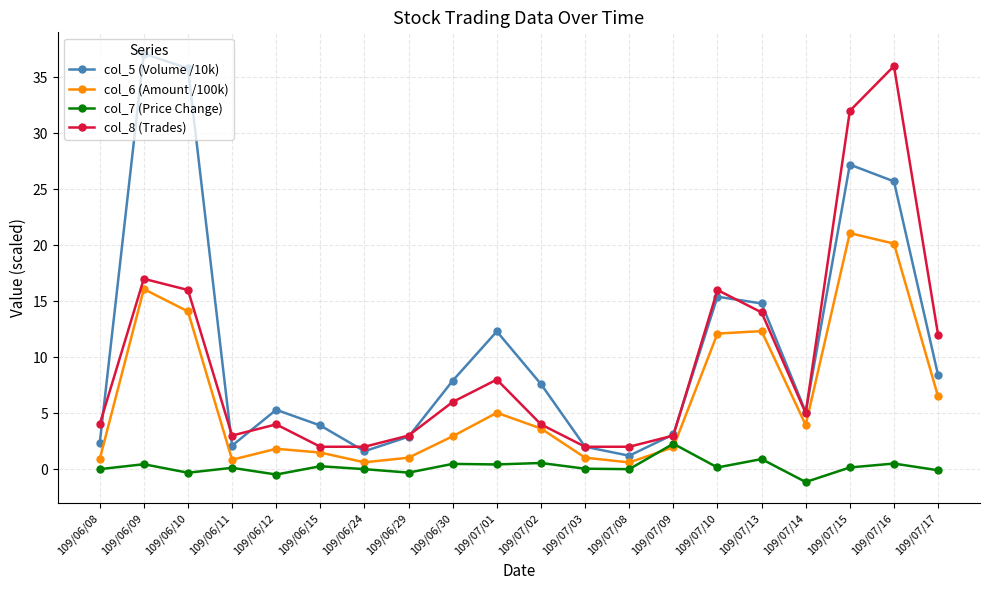

True or false: col_8 (Trades) has more than 1 points higher than both neighbors.

True